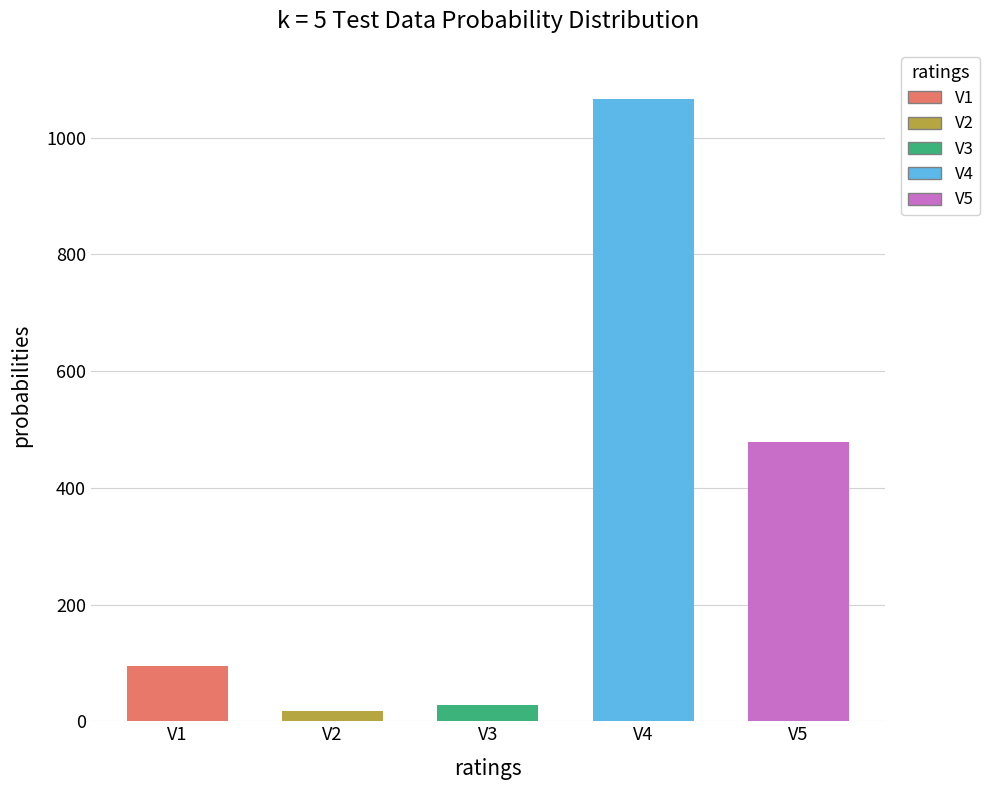

True or false: the data shows 713 at 1067.

False